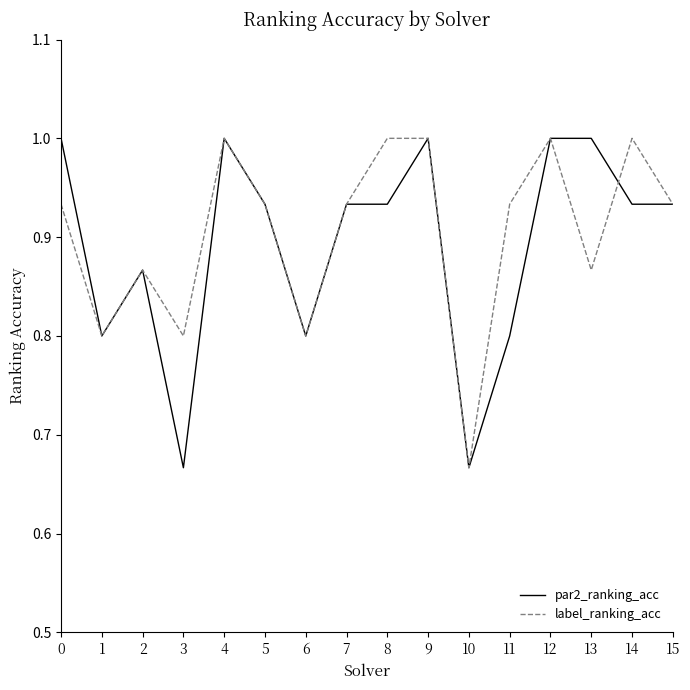

How many distinct data groups are displayed?

2